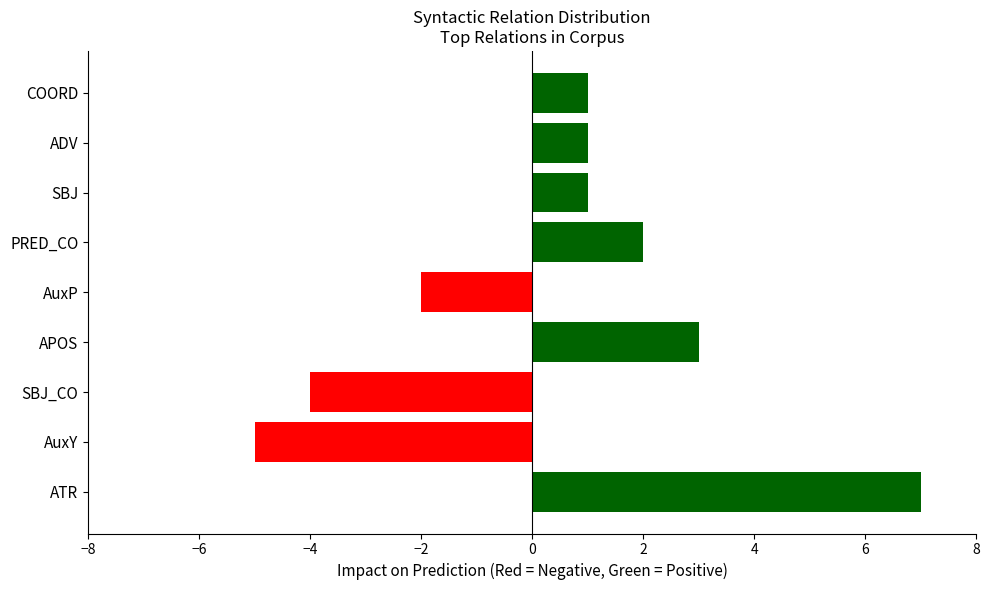

Rank the series by their maximum value, from highest to lowest.

Positive, Negative